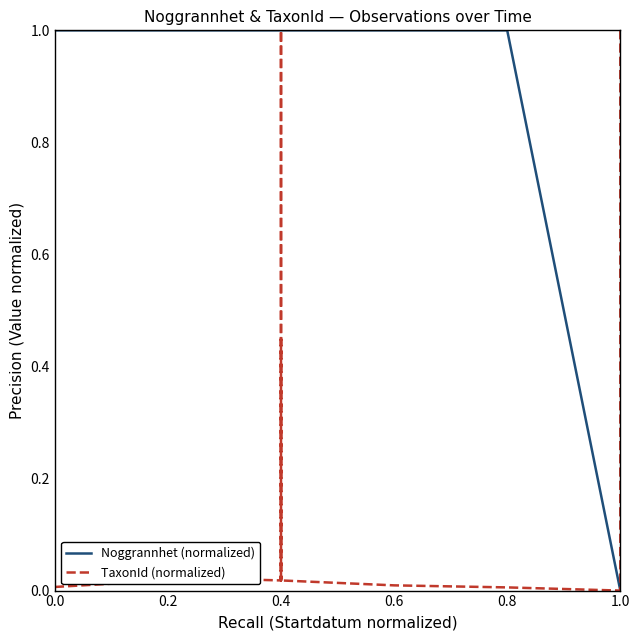

What is the value of the Noggrannhet (normalized) point at the 12th from the left?

1.0